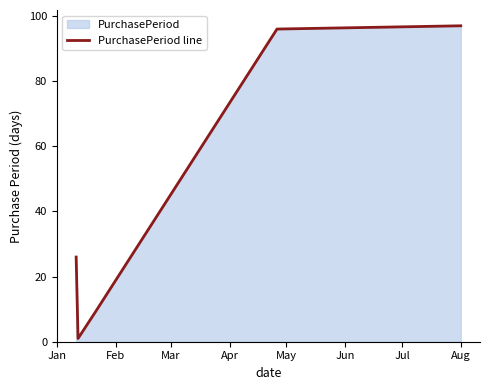

Does the chart display data point markers on the line(s)?

No